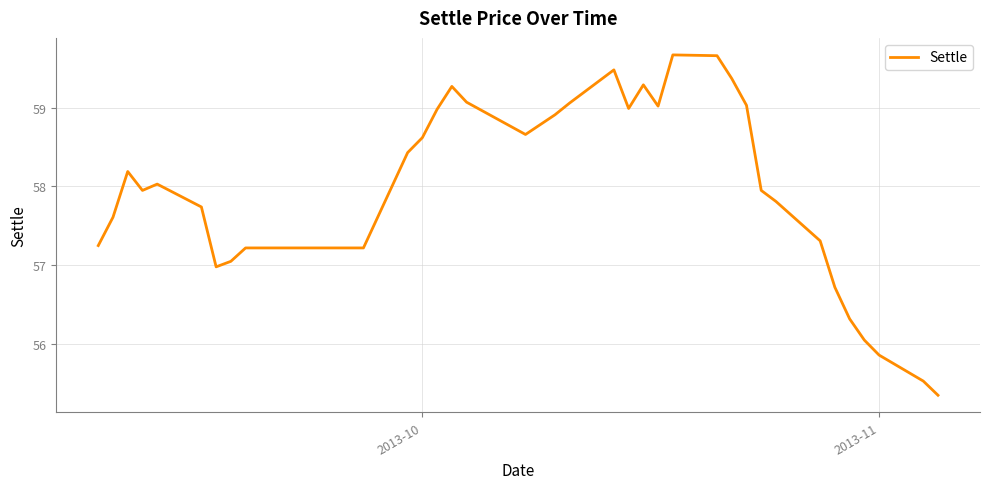

What is the difference between the maximum and minimum values?

4.3